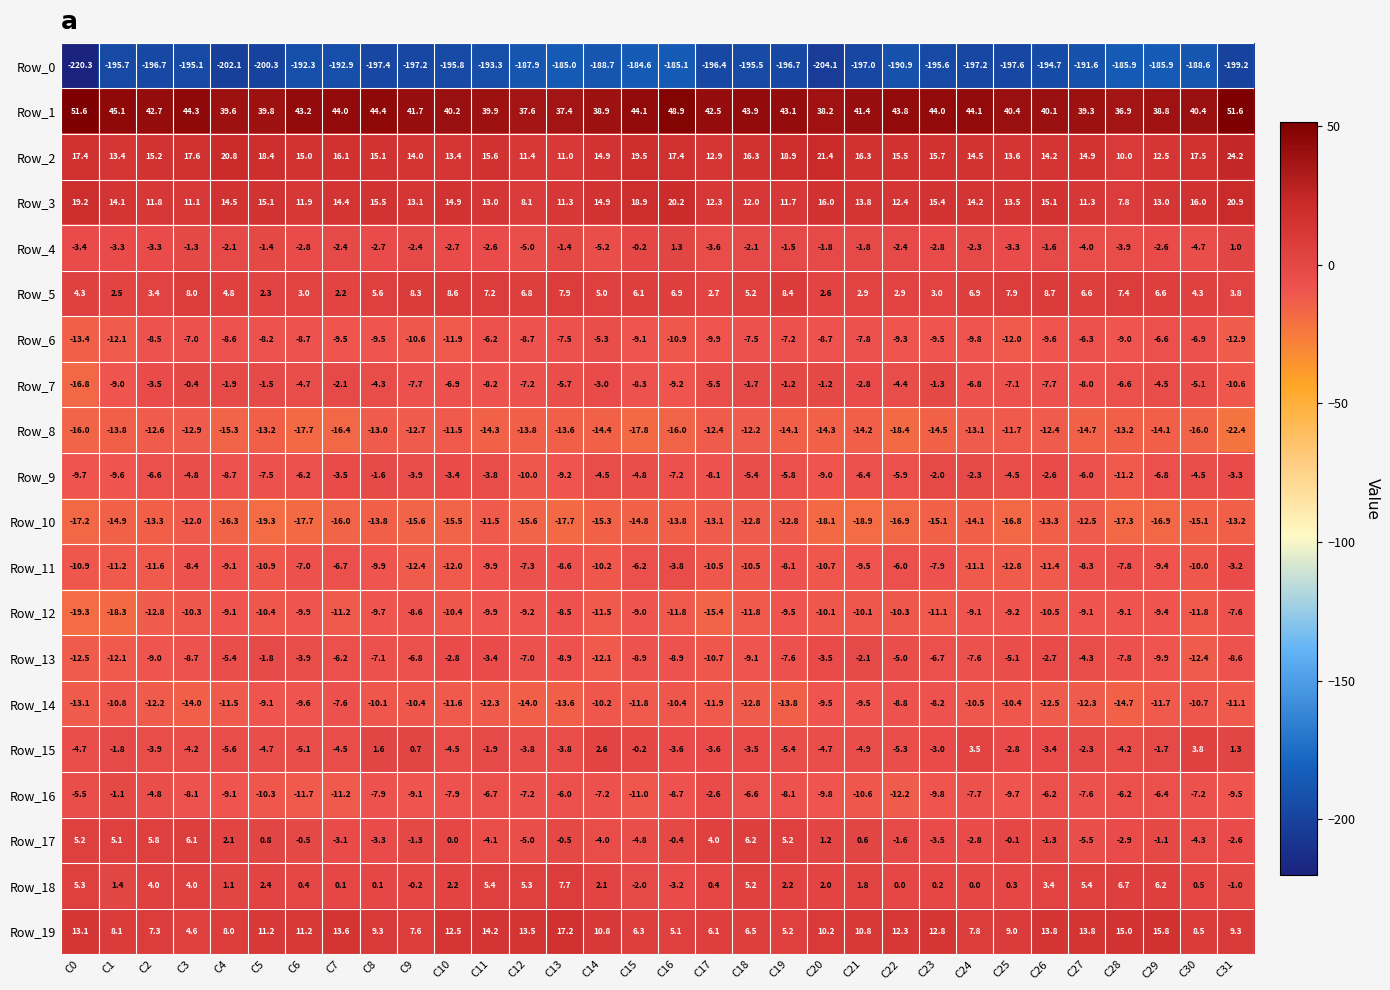

What is the difference between the highest and lowest values at C15?

228.7